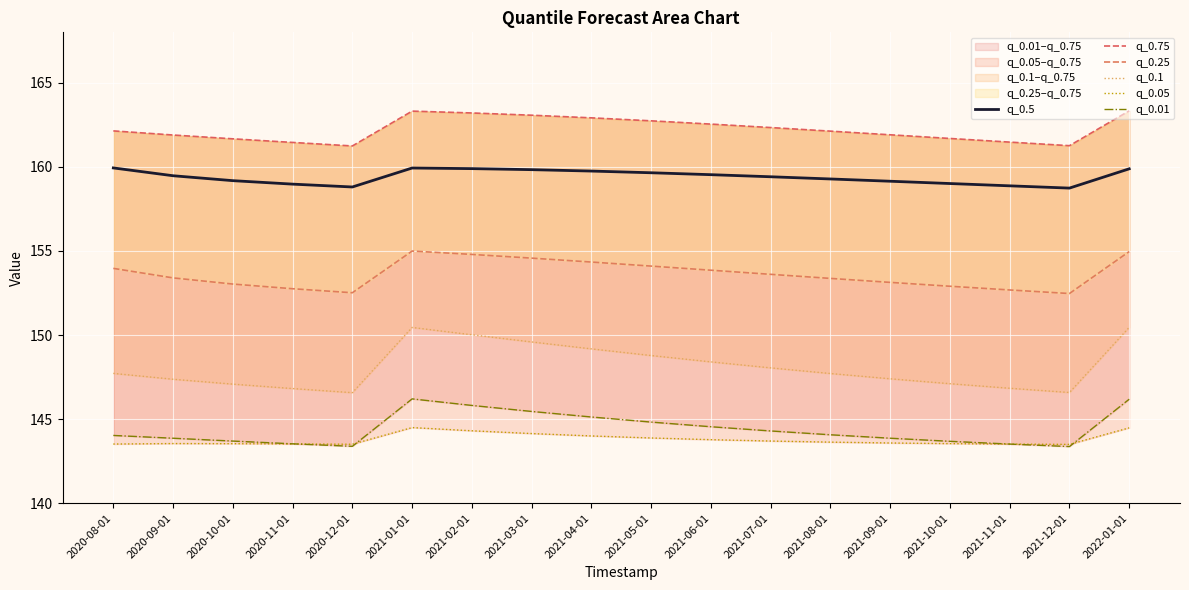

Reading right to left, list all the values displayed in this chart.

q_0.5: 159.9	158.7	158.9	159.0	159.1	159.3	159.4	159.5	159.7	159.8	159.8	159.9	159.9	158.8	159.0	159.2	159.5	159.9
q_0.75: 163.3	161.3	161.5	161.7	161.9	162.1	162.3	162.5	162.7	162.9	163.1	163.2	163.3	161.2	161.5	161.7	161.9	162.1
q_0.25: 155.0	152.5	152.7	152.9	153.1	153.4	153.6	153.9	154.1	154.3	154.6	154.8	155.0	152.5	152.8	153.0	153.4	154.0
q_0.1: 150.5	146.6	146.8	147.1	147.4	147.7	148.0	148.4	148.8	149.2	149.6	150.0	150.5	146.6	146.8	147.1	147.4	147.7
q_0.05: 144.5	143.5	143.5	143.5	143.6	143.6	143.7	143.8	143.9	144.0	144.1	144.3	144.5	143.5	143.5	143.5	143.5	143.5
q_0.01: 146.2	143.4	143.5	143.7	143.9	144.1	144.3	144.5	144.8	145.1	145.5	145.8	146.2	143.4	143.5	143.7	143.9	144.0